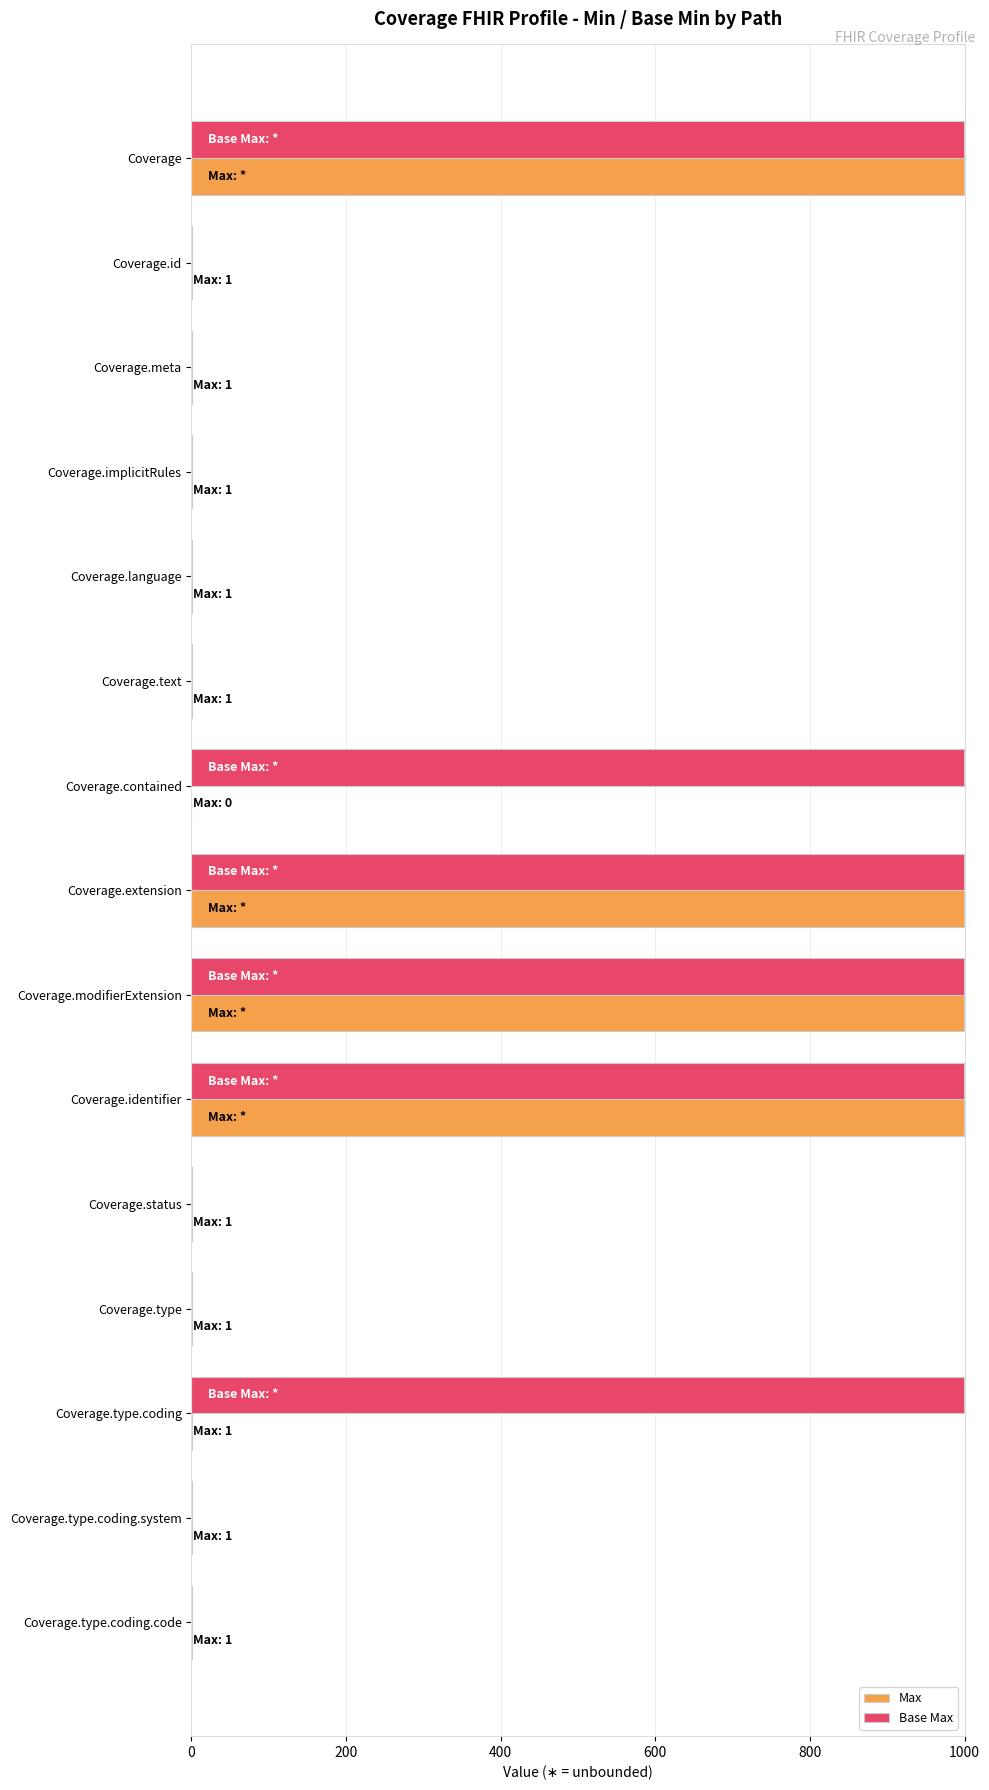

Is it true that Base Max equals 999 at Coverage.modifierExtension?

True